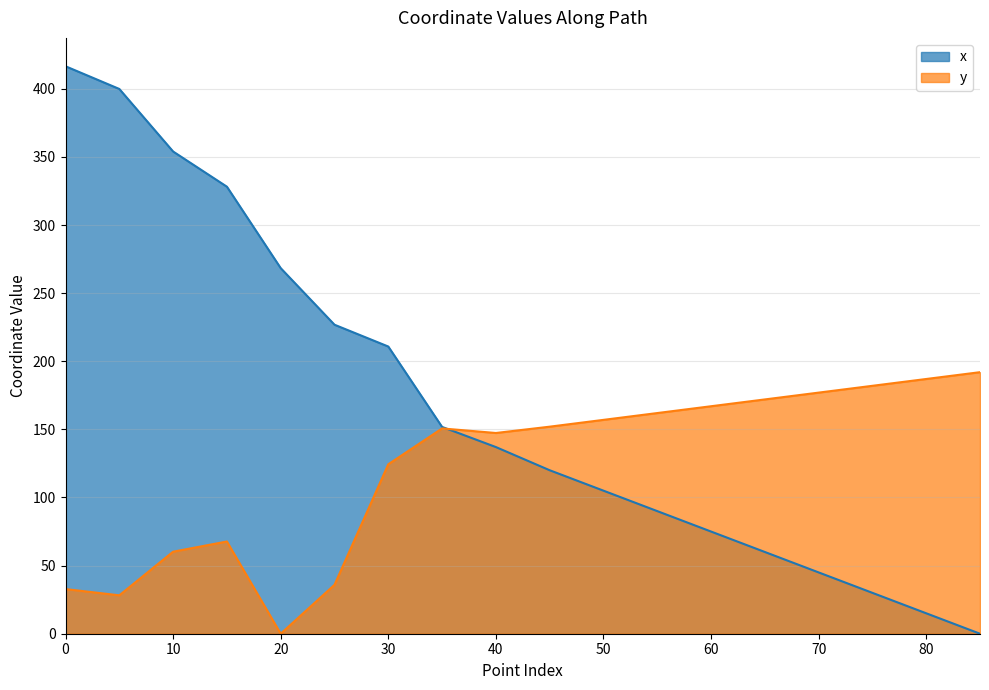

What is the difference between the highest and lowest values at 20?

268.3